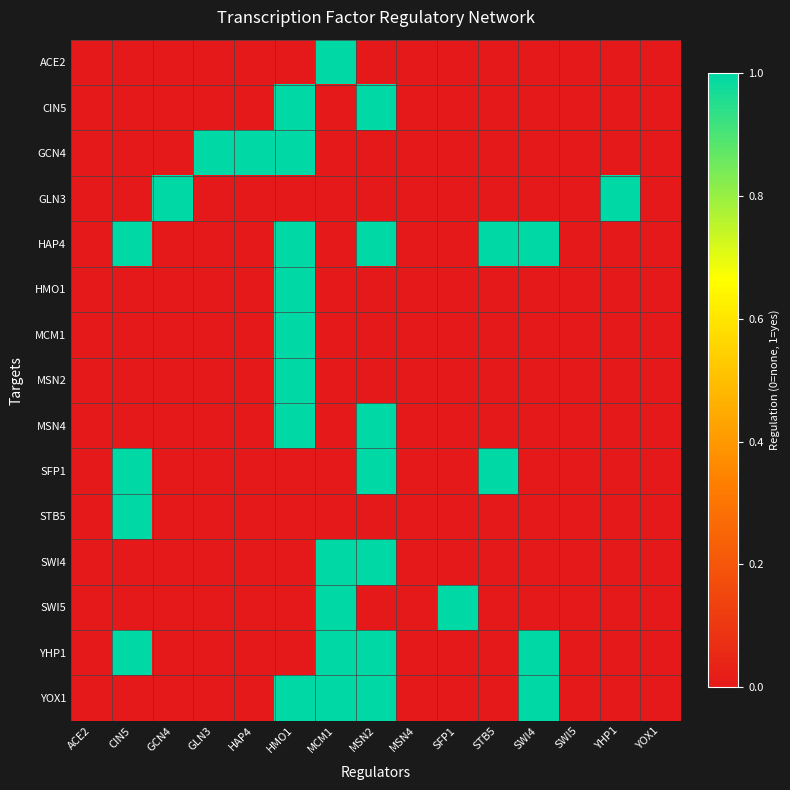

Reading right to left, list all the values displayed in this chart.

ACE2: YOX1=0	YHP1=0	SWI5=0	SWI4=0	STB5=0	SFP1=0	MSN4=0	MSN2=0	MCM1=1	HMO1=0	HAP4=0	GLN3=0	GCN4=0	CIN5=0	ACE2=0
CIN5: YOX1=0	YHP1=0	SWI5=0	SWI4=0	STB5=0	SFP1=0	MSN4=0	MSN2=1	MCM1=0	HMO1=1	HAP4=0	GLN3=0	GCN4=0	CIN5=0	ACE2=0
GCN4: YOX1=0	YHP1=0	SWI5=0	SWI4=0	STB5=0	SFP1=0	MSN4=0	MSN2=0	MCM1=0	HMO1=1	HAP4=1	GLN3=1	GCN4=0	CIN5=0	ACE2=0
GLN3: YOX1=0	YHP1=1	SWI5=0	SWI4=0	STB5=0	SFP1=0	MSN4=0	MSN2=0	MCM1=0	HMO1=0	HAP4=0	GLN3=0	GCN4=1	CIN5=0	ACE2=0
HAP4: YOX1=0	YHP1=0	SWI5=0	SWI4=1	STB5=1	SFP1=0	MSN4=0	MSN2=1	MCM1=0	HMO1=1	HAP4=0	GLN3=0	GCN4=0	CIN5=1	ACE2=0
HMO1: YOX1=0	YHP1=0	SWI5=0	SWI4=0	STB5=0	SFP1=0	MSN4=0	MSN2=0	MCM1=0	HMO1=1	HAP4=0	GLN3=0	GCN4=0	CIN5=0	ACE2=0
MCM1: YOX1=0	YHP1=0	SWI5=0	SWI4=0	STB5=0	SFP1=0	MSN4=0	MSN2=0	MCM1=0	HMO1=1	HAP4=0	GLN3=0	GCN4=0	CIN5=0	ACE2=0
MSN2: YOX1=0	YHP1=0	SWI5=0	SWI4=0	STB5=0	SFP1=0	MSN4=0	MSN2=0	MCM1=0	HMO1=1	HAP4=0	GLN3=0	GCN4=0	CIN5=0	ACE2=0
MSN4: YOX1=0	YHP1=0	SWI5=0	SWI4=0	STB5=0	SFP1=0	MSN4=0	MSN2=1	MCM1=0	HMO1=1	HAP4=0	GLN3=0	GCN4=0	CIN5=0	ACE2=0
SFP1: YOX1=0	YHP1=0	SWI5=0	SWI4=0	STB5=1	SFP1=0	MSN4=0	MSN2=1	MCM1=0	HMO1=0	HAP4=0	GLN3=0	GCN4=0	CIN5=1	ACE2=0
STB5: YOX1=0	YHP1=0	SWI5=0	SWI4=0	STB5=0	SFP1=0	MSN4=0	MSN2=0	MCM1=0	HMO1=0	HAP4=0	GLN3=0	GCN4=0	CIN5=1	ACE2=0
SWI4: YOX1=0	YHP1=0	SWI5=0	SWI4=0	STB5=0	SFP1=0	MSN4=0	MSN2=1	MCM1=1	HMO1=0	HAP4=0	GLN3=0	GCN4=0	CIN5=0	ACE2=0
SWI5: YOX1=0	YHP1=0	SWI5=0	SWI4=0	STB5=0	SFP1=1	MSN4=0	MSN2=0	MCM1=1	HMO1=0	HAP4=0	GLN3=0	GCN4=0	CIN5=0	ACE2=0
YHP1: YOX1=0	YHP1=0	SWI5=0	SWI4=1	STB5=0	SFP1=0	MSN4=0	MSN2=1	MCM1=1	HMO1=0	HAP4=0	GLN3=0	GCN4=0	CIN5=1	ACE2=0
YOX1: YOX1=0	YHP1=0	SWI5=0	SWI4=1	STB5=0	SFP1=0	MSN4=0	MSN2=1	MCM1=1	HMO1=1	HAP4=0	GLN3=0	GCN4=0	CIN5=0	ACE2=0